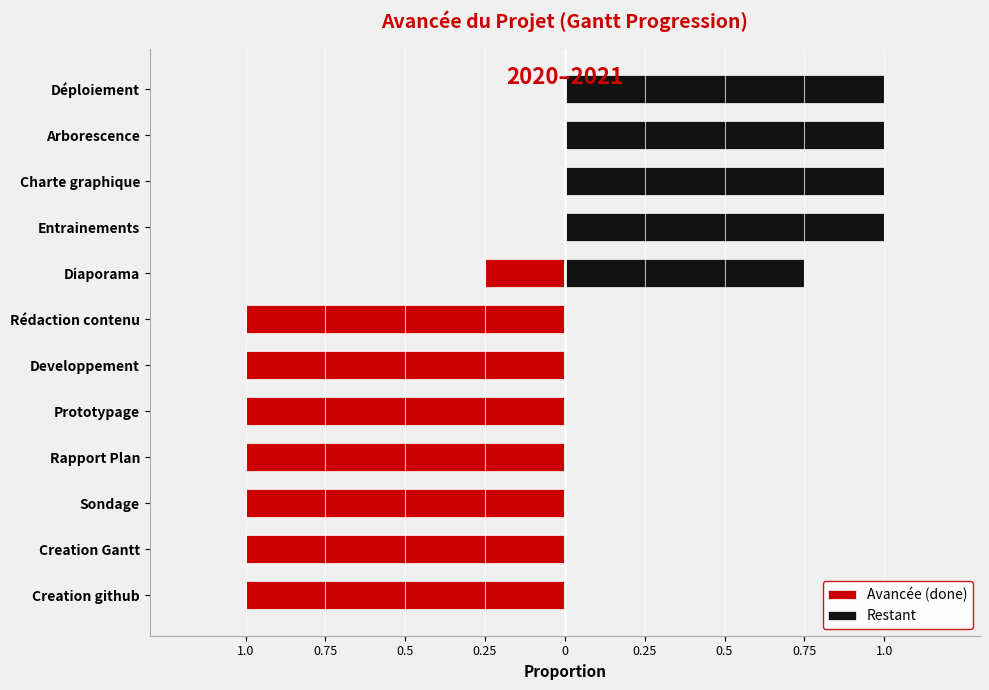

Reading right to left, extract all data points from this chart.

Avancée (done): 0.0	0.0	0.0	0.0	-0.2	-1.0	-1.0	-1.0	-1.0	-1.0	-1.0	-1.0
Restant: 1.0	1.0	1.0	1.0	0.8	0.0	0.0	0.0	0.0	0.0	0.0	0.0